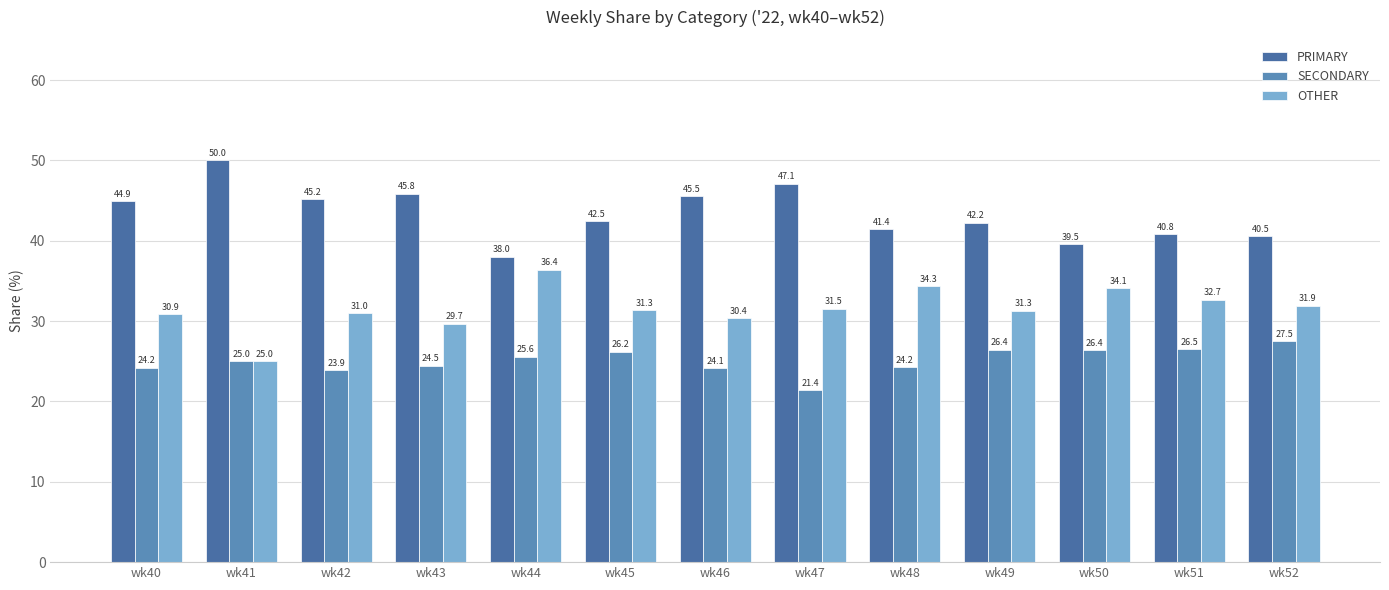

What is the sum of all OTHER values?

410.6